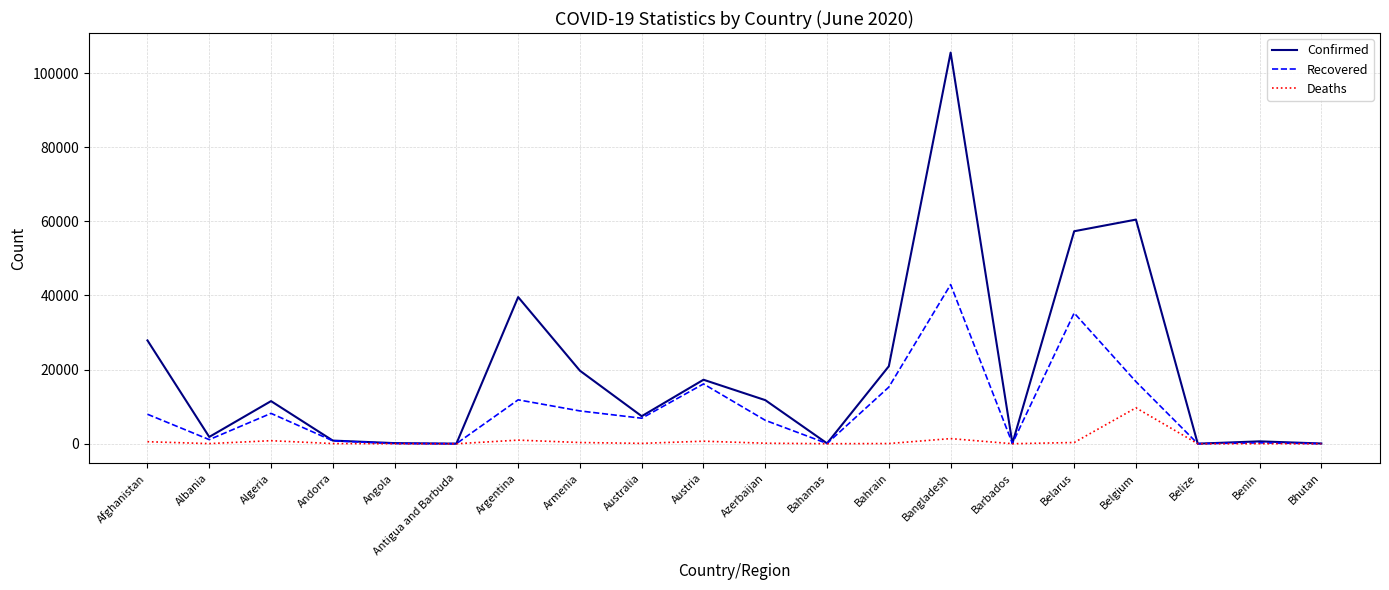

Which series has the largest total across all categories?

Confirmed